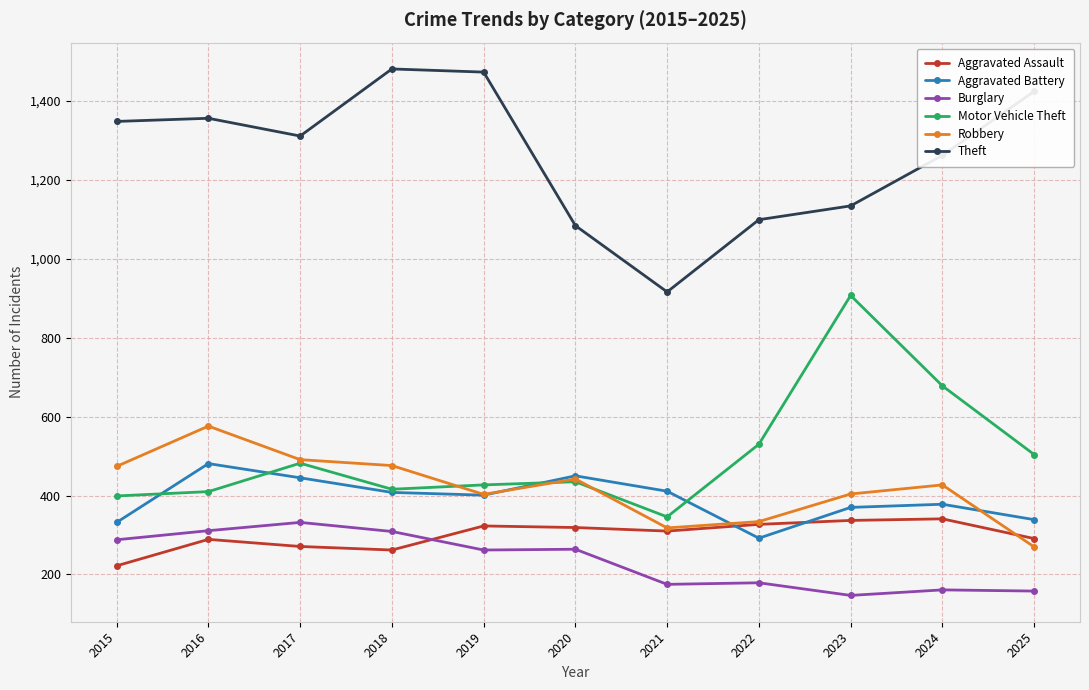

What is the value of the Aggravated Battery point at the 4th from the left?

408